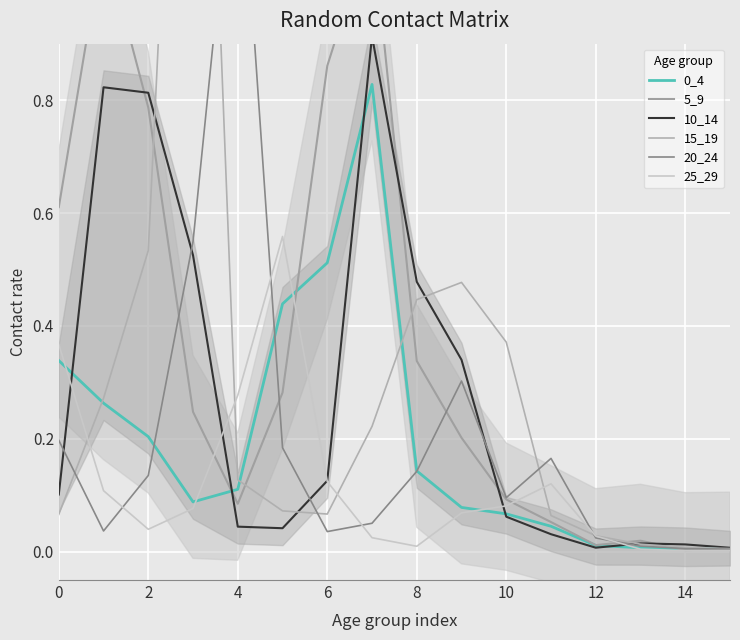

Where is the first local minimum for 25_29?

2